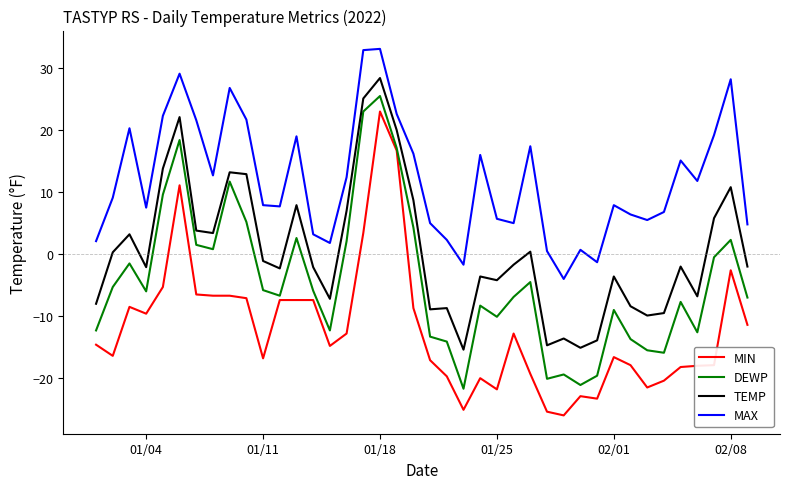

True or false: DEWP and TEMP cross at least once.

False